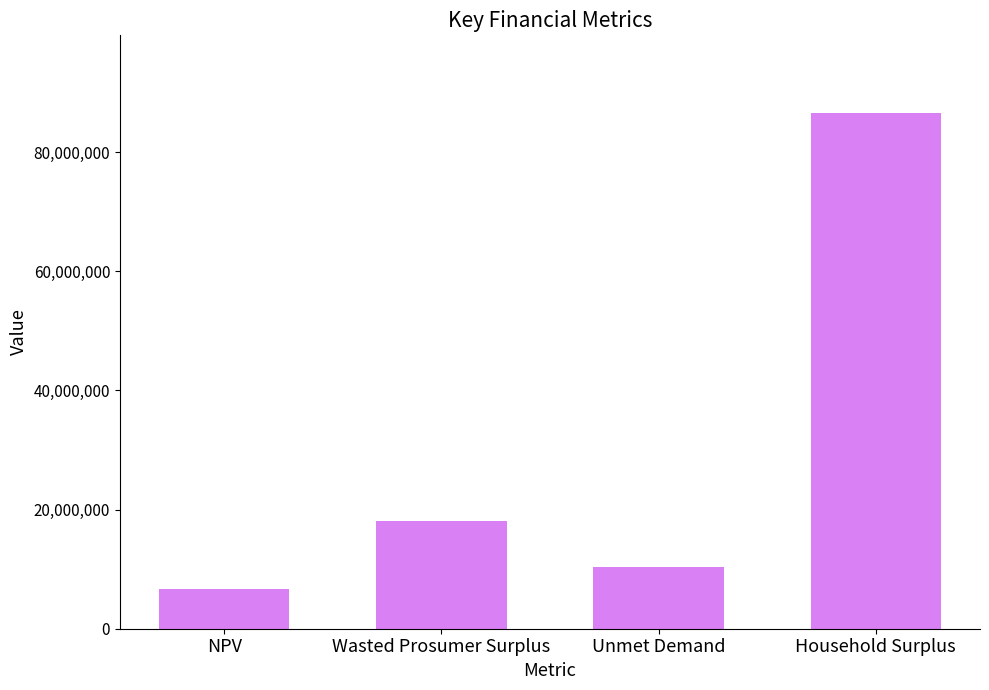

How many categories are shown in the chart?

4